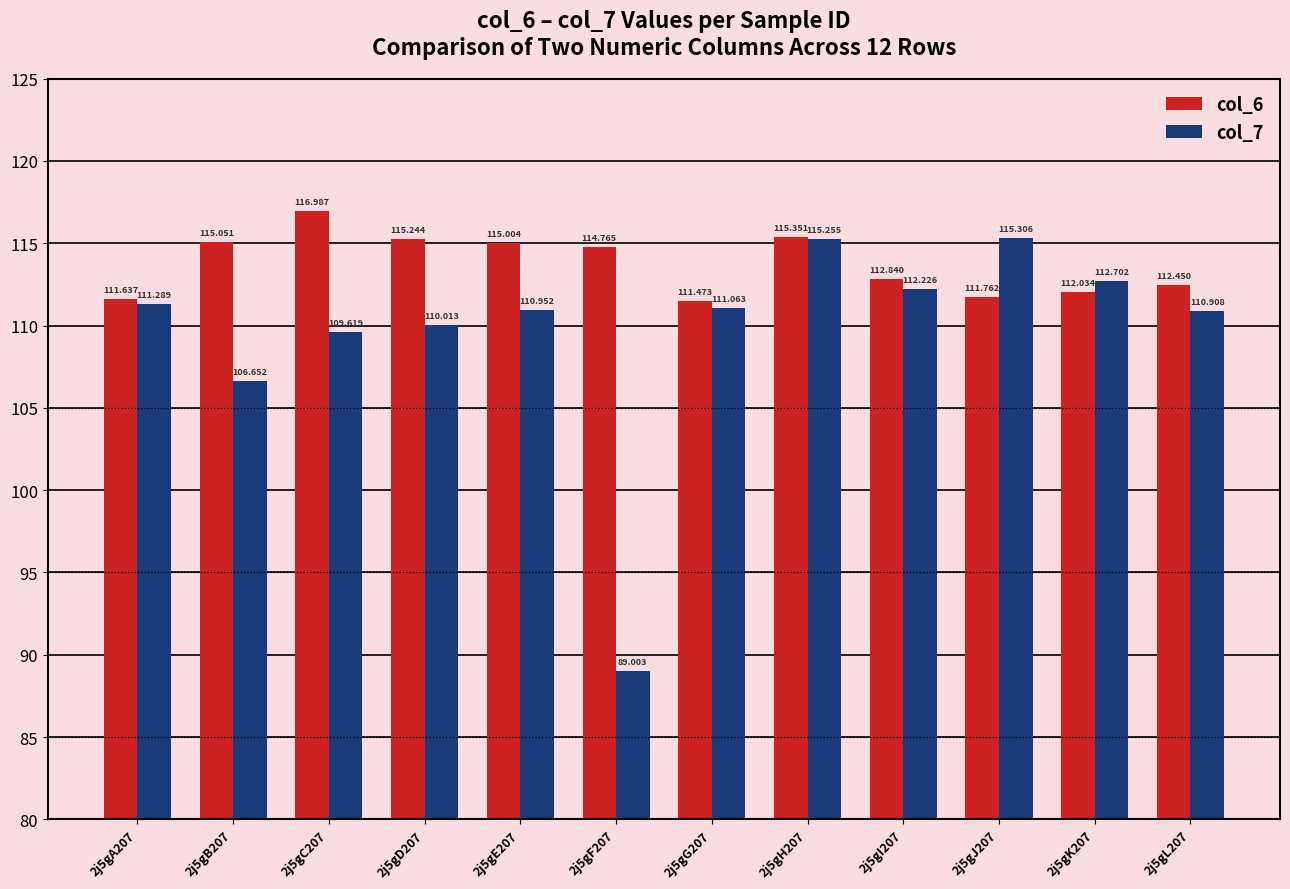

Is the value of col_6 at 2j5gK207 greater than the value of col_7 at 2j5gD207?

Yes